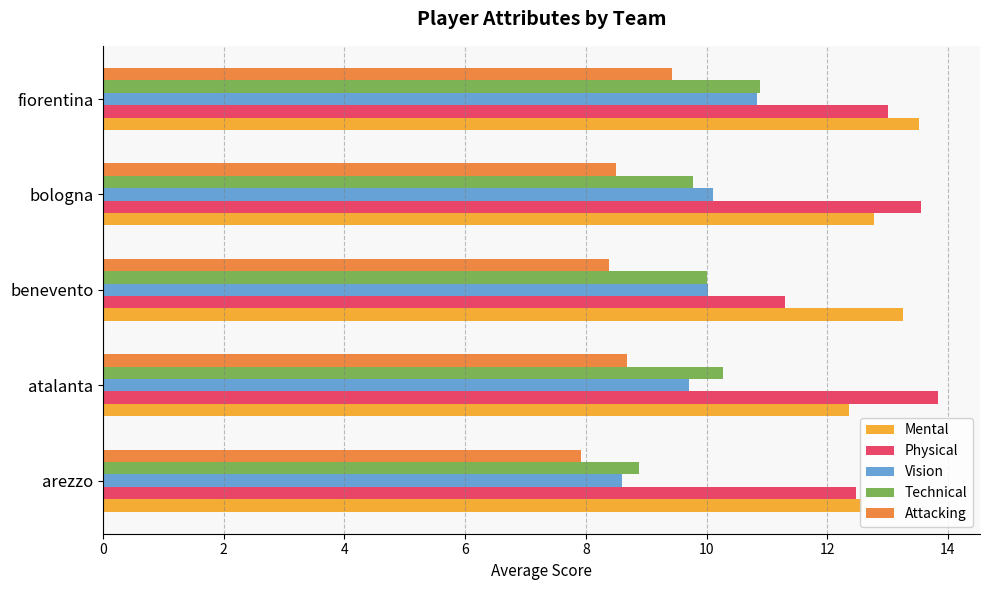

True or false: Technical has a value of 12.2 at arezzo.

False